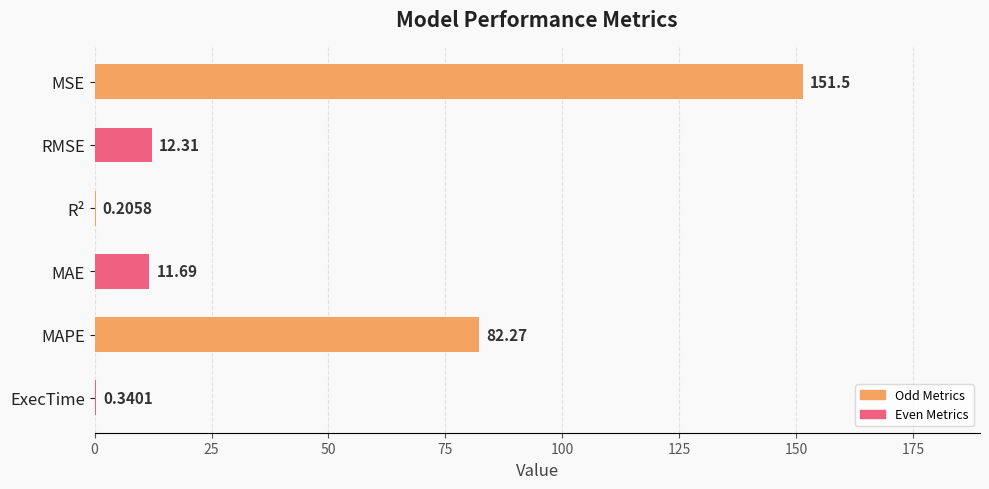

What is the sum of all values?

258.3